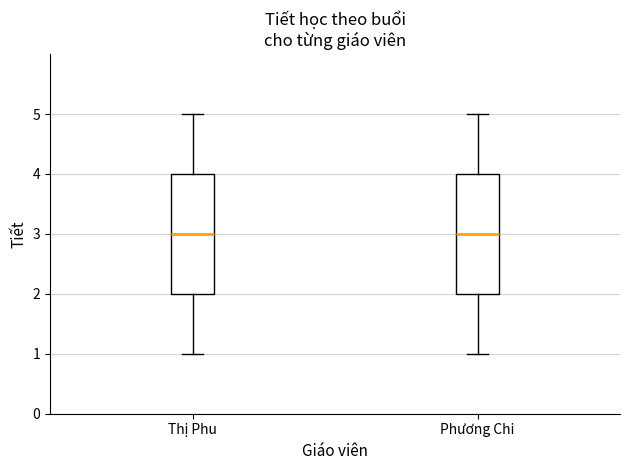

Where is the upper edge of the box for Phương Chi on the y-axis? The values are not printed on the chart, so give them approximately, as read against the axis.

4